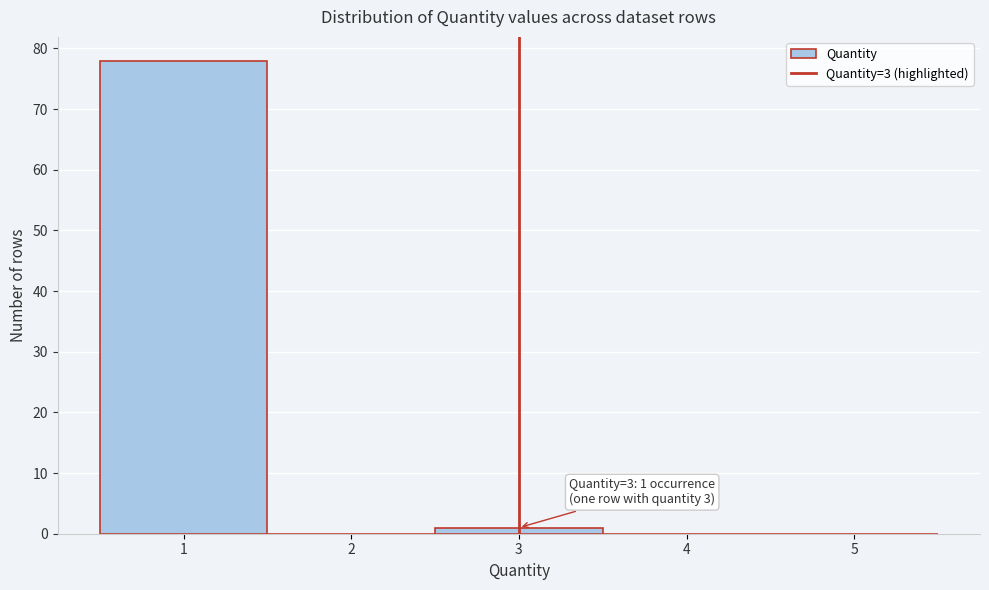

Which range on the x-axis has the tallest bar?

0.5 to 1.5